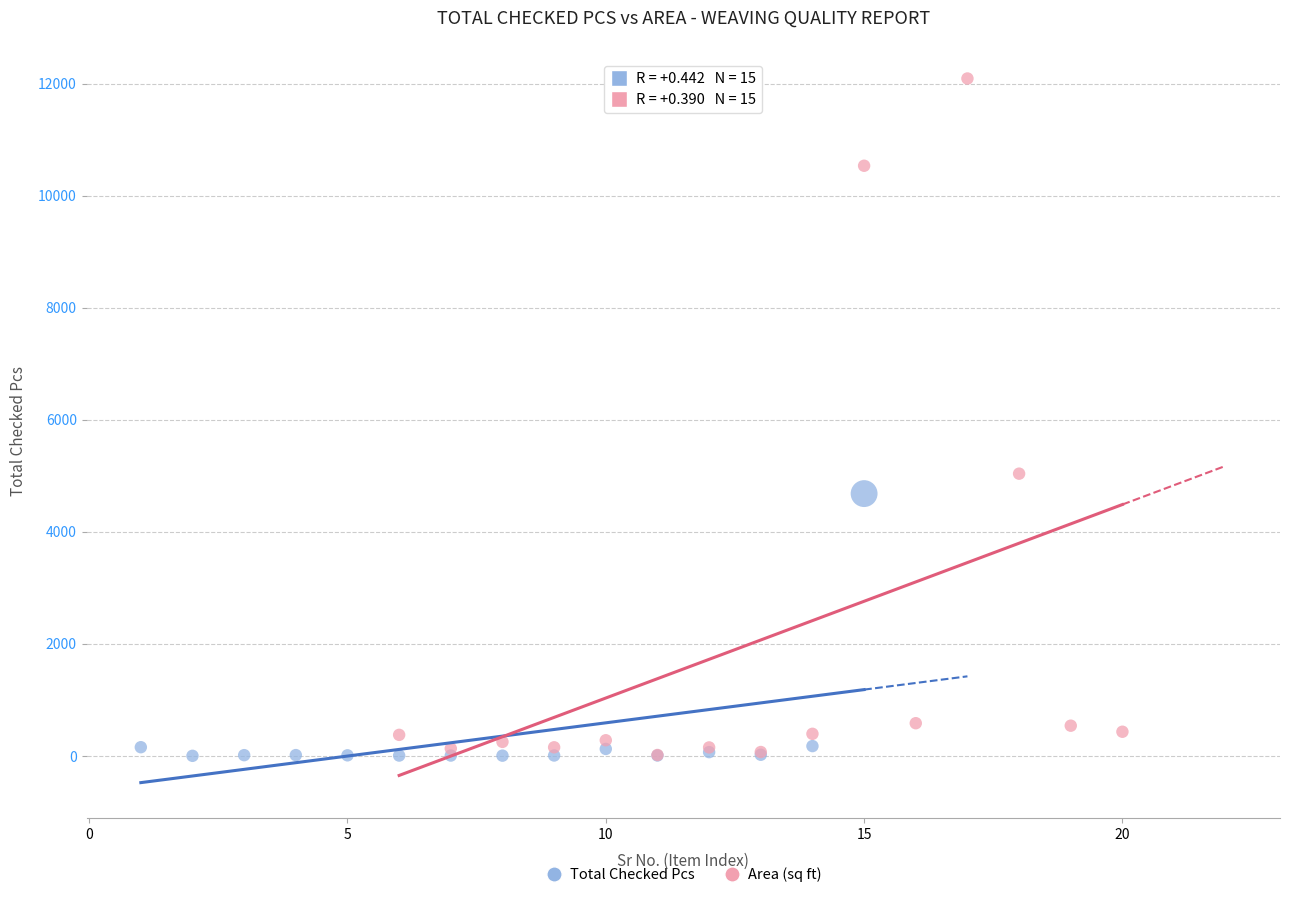

Which series has the widest spread of Y values?

Area (sq ft)